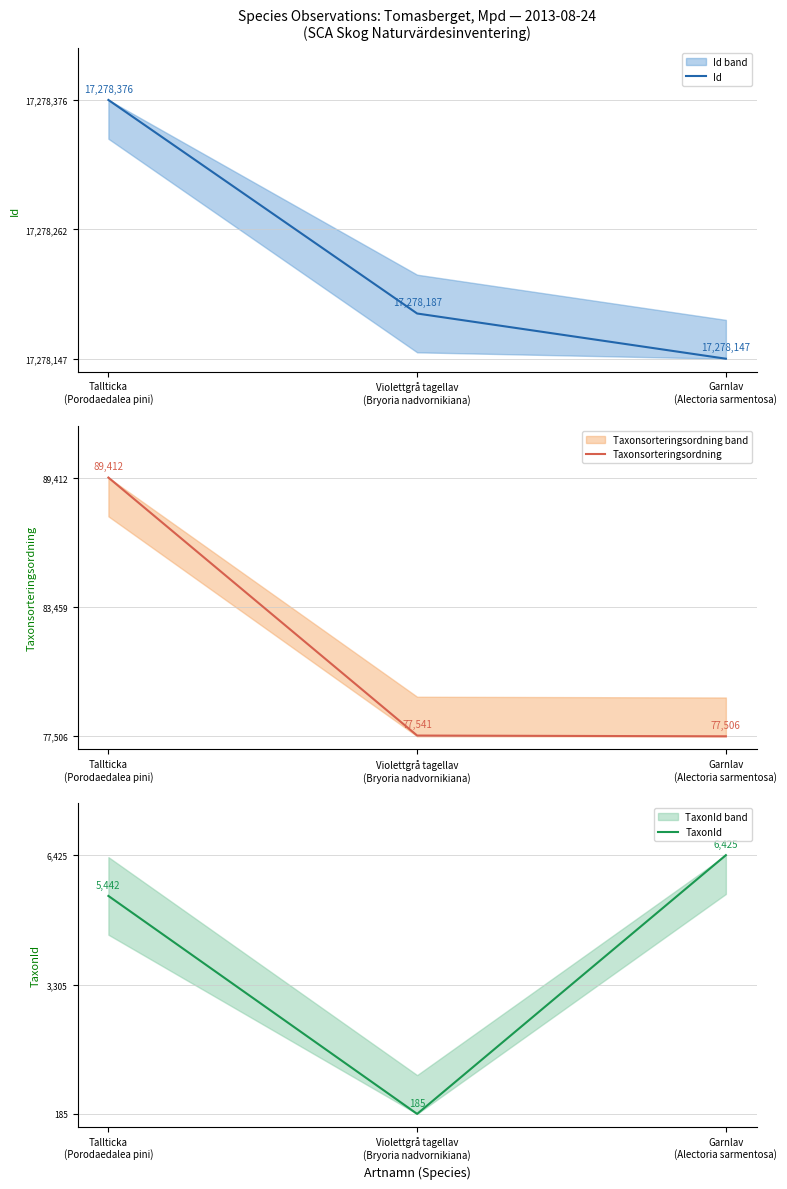

At which category does the chart reach its minimum across all series?

Garnlav
(Alectoria sarmentosa)